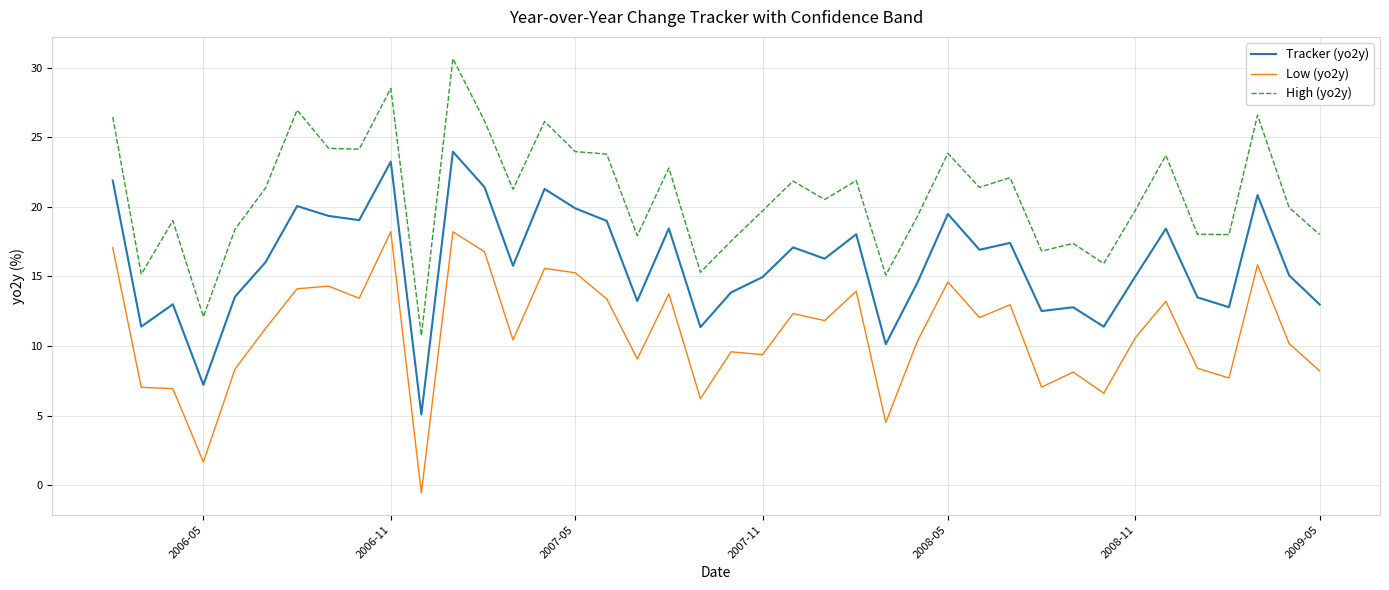

Does the chart display data point markers on the line(s)?

No